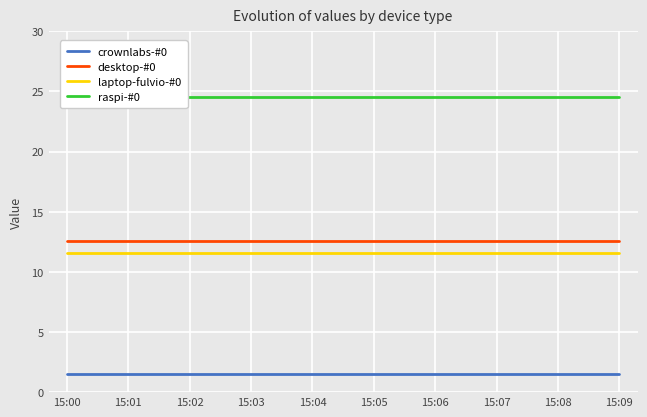

Rank the series by their maximum value, from highest to lowest.

raspi-#0, desktop-#0, laptop-fulvio-#0, crownlabs-#0